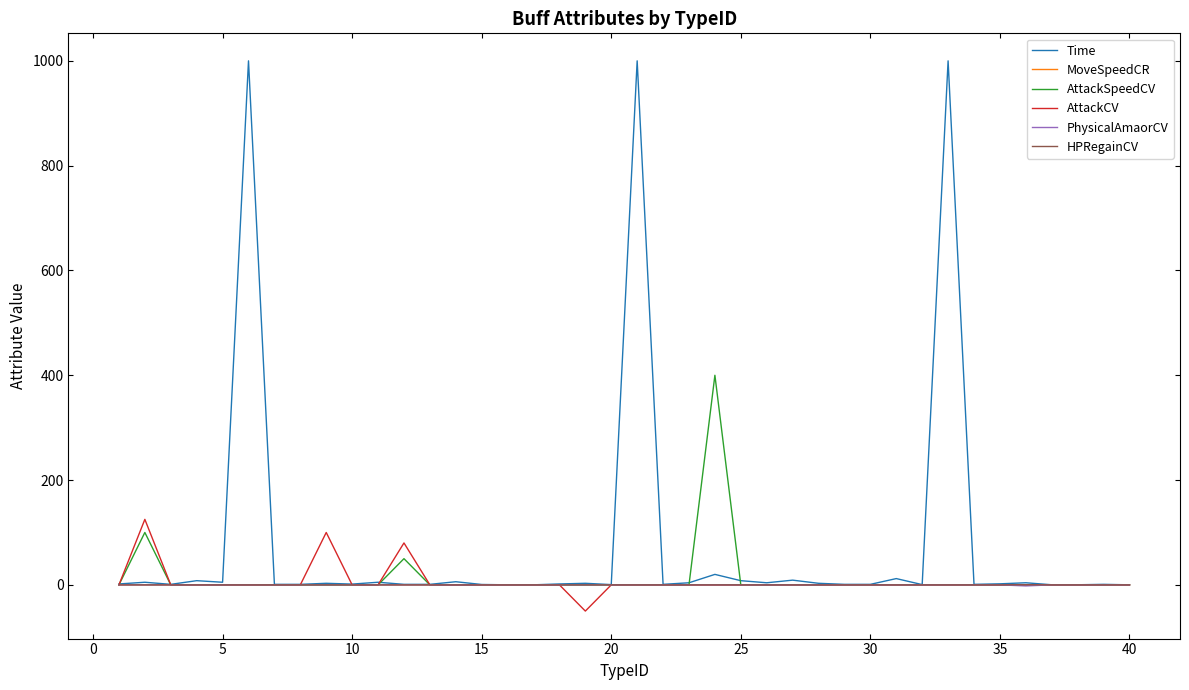

Which series has the largest total across all categories?

Time